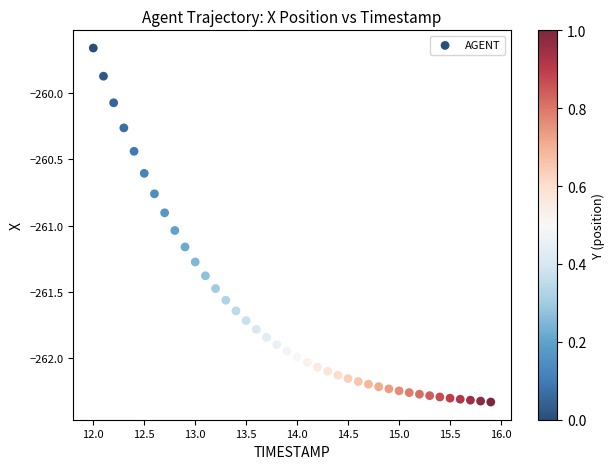

What Y value in the scatter plot is closest to -260?

-260.1